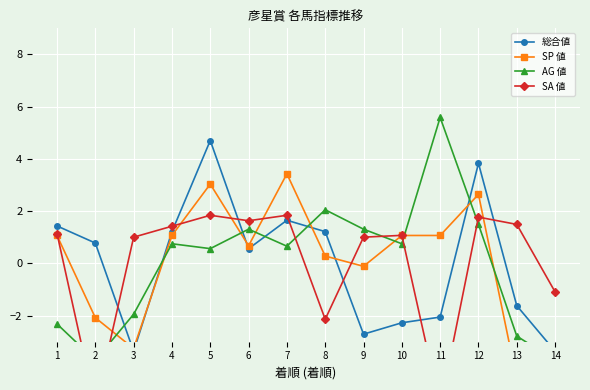

What is the difference between the highest and lowest values at 14?

3.3